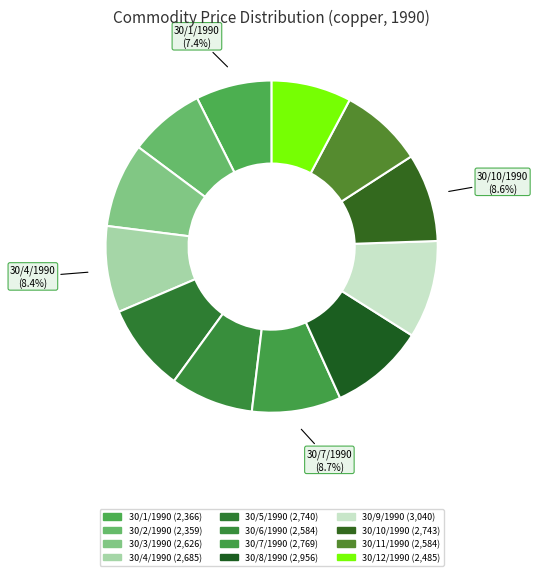

True or false: 30/7/1990 accounts for 9% of the total.

True